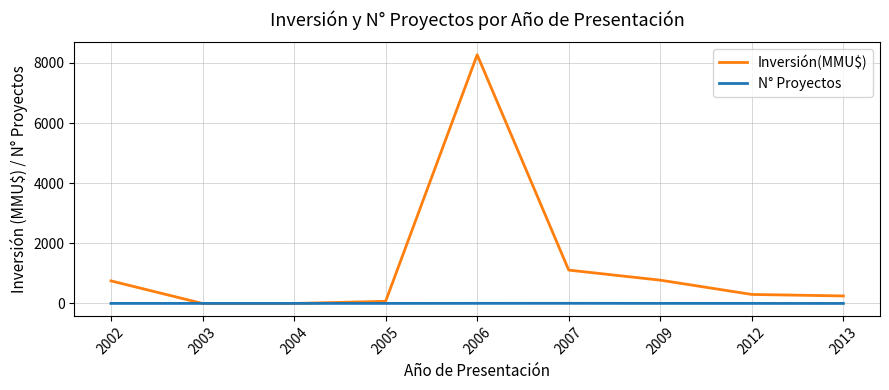

What is the approximate value of N° Proyectos at 2004?

2